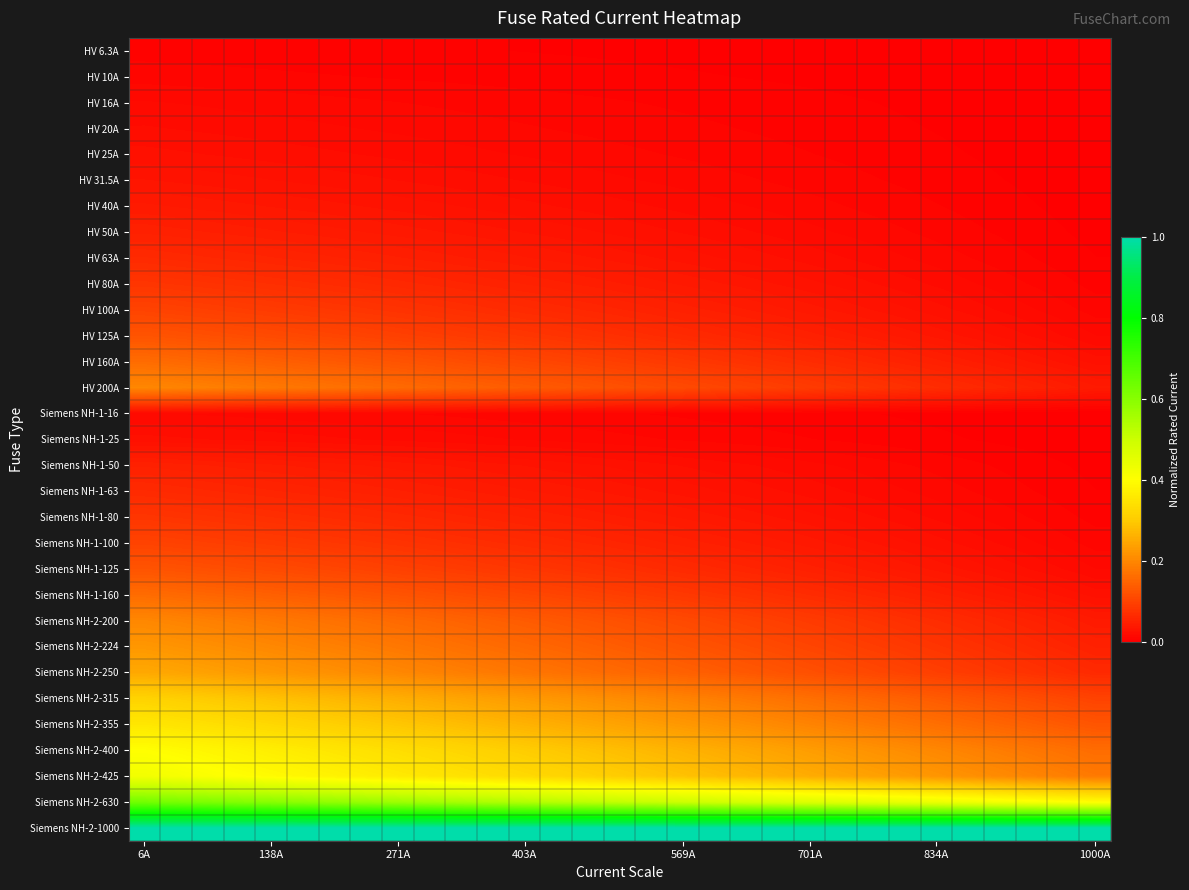

How many series are shown in this chart?

31